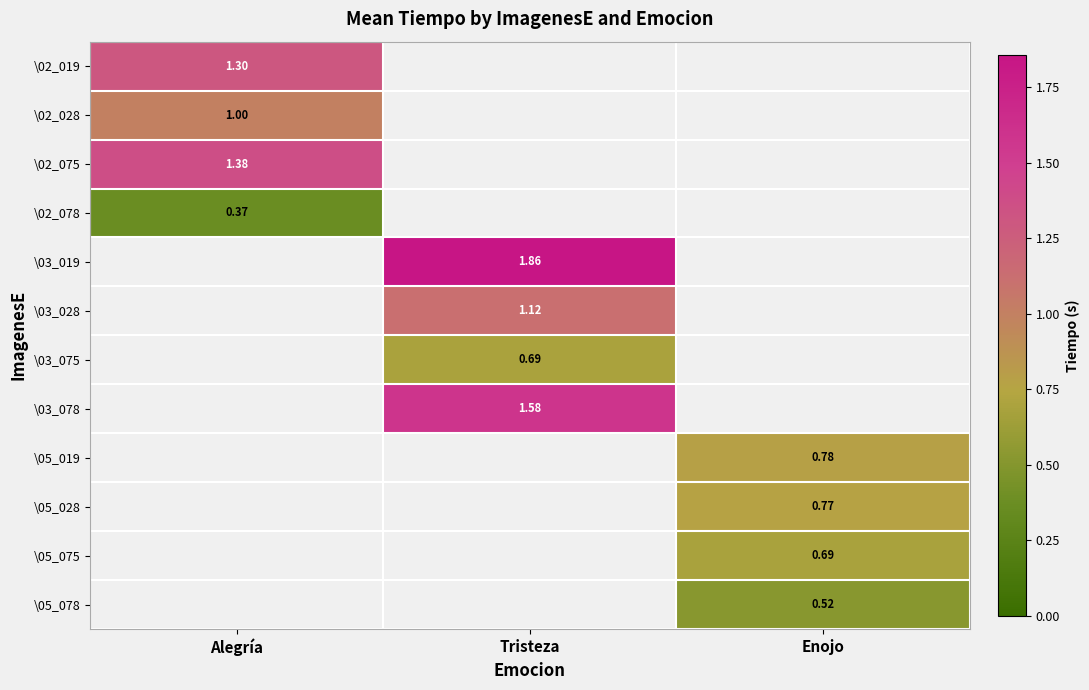

Read the \05_019 value at Enojo.

0.8